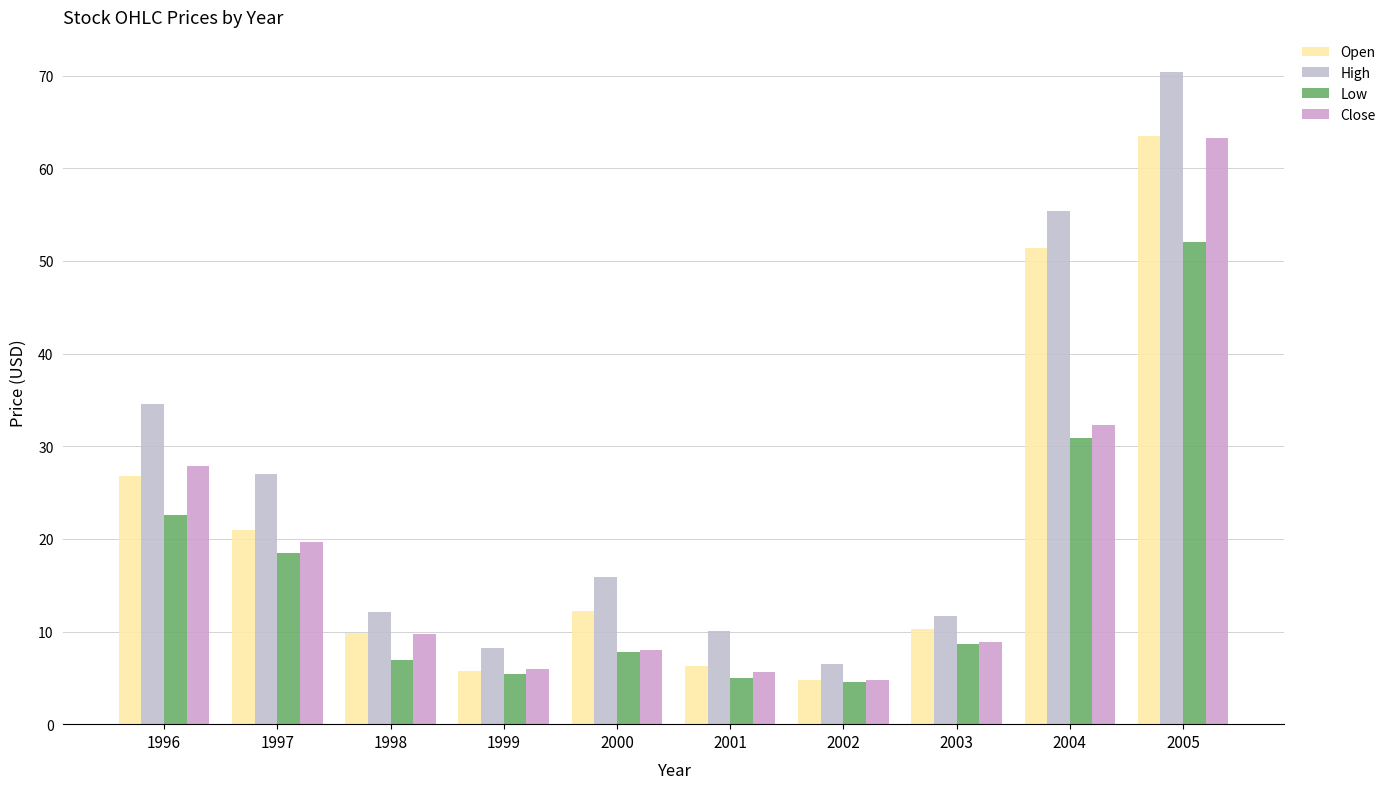

Reading left to right, extract all data points from this chart.

Open: 26.8	21.0	9.8	5.7	12.2	6.3	4.8	10.3	51.4	63.5
High: 34.5	27.0	12.2	8.2	15.9	10.1	6.5	11.7	55.4	70.3
Low: 22.6	18.5	6.9	5.5	7.8	5.0	4.6	8.7	30.9	52.0
Close: 27.9	19.7	9.8	5.9	8.1	5.7	4.8	8.8	32.2	63.2